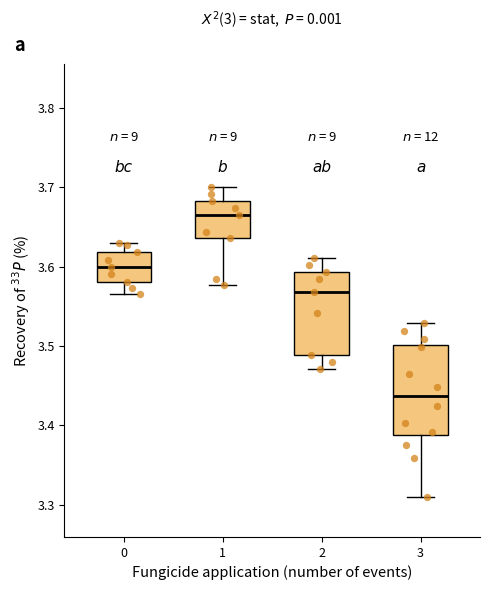

Reading left to right, transcribe this box plot: for each box, give where its median line is, the range the box spans, and where its two whiskers end, as read against the y-axis. The values are not printed on the chart, so give them approximately, as read against the axis.

0: median 3.60, box 3.58 to 3.62, whiskers 3.57 to 3.63
1: median 3.67, box 3.64 to 3.68, whiskers 3.58 to 3.70
2: median 3.57, box 3.49 to 3.59, whiskers 3.47 to 3.61
3: median 3.44, box 3.39 to 3.50, whiskers 3.31 to 3.53